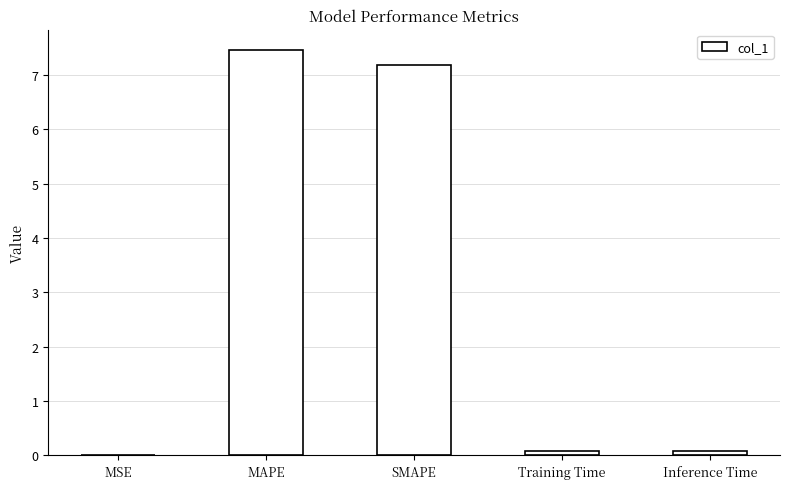

What is the sum of all values?

14.8